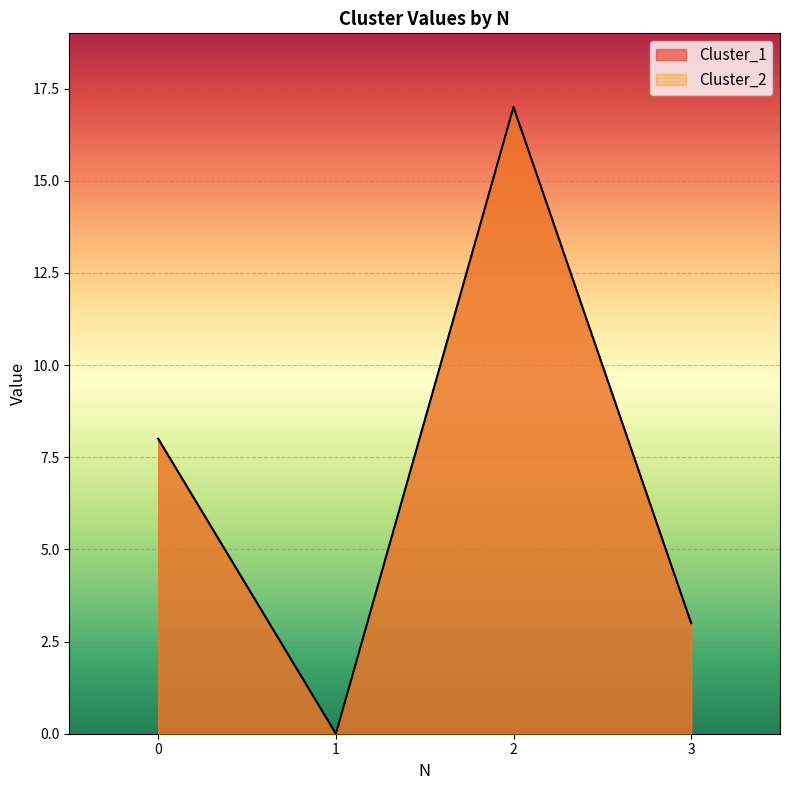

What is the difference between the maximum and minimum values in the Cluster_2 series?

17